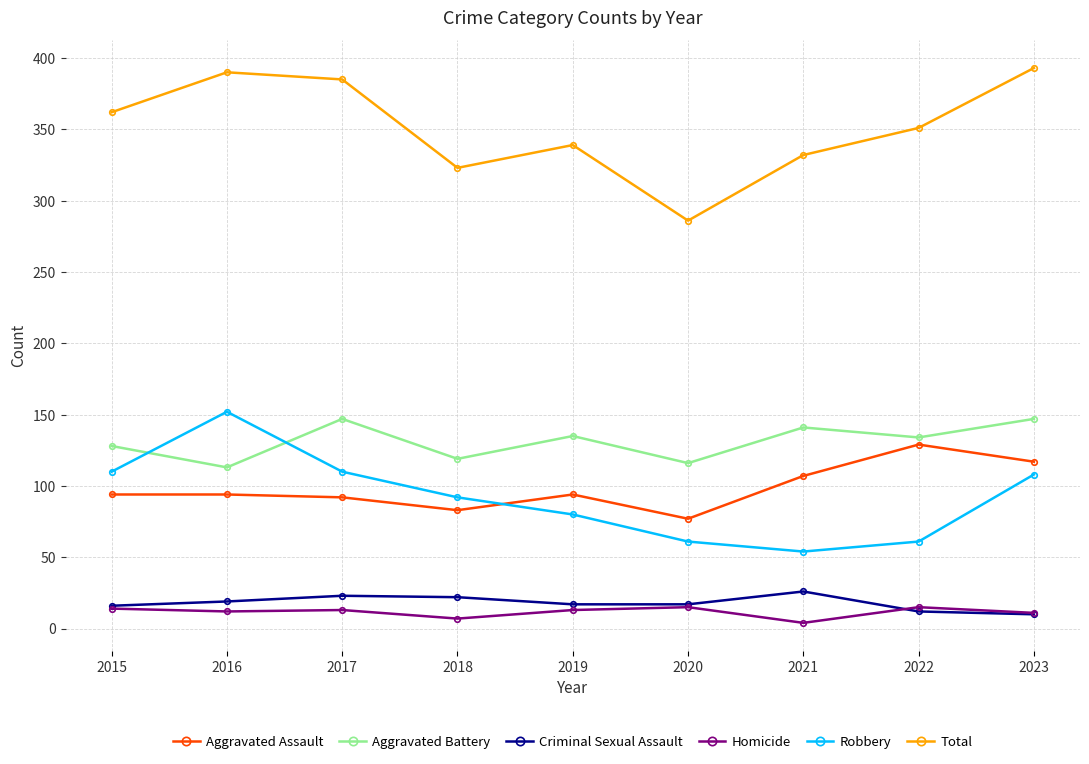

Is it true that Total equals 332 at 2021?

True